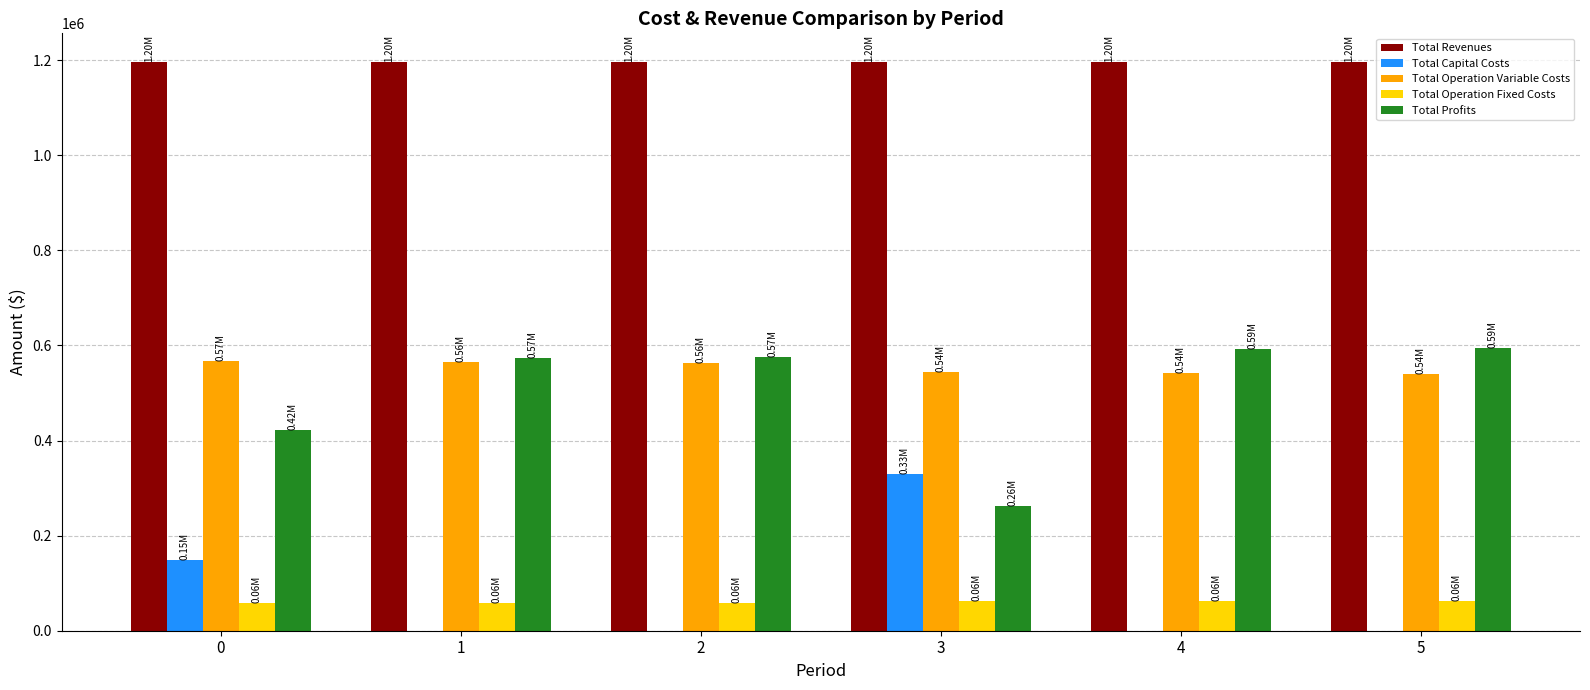

What are all the series names shown in the legend?

Total Revenues, Total Capital Costs, Total Operation Variable Costs, Total Operation Fixed Costs, Total Profits